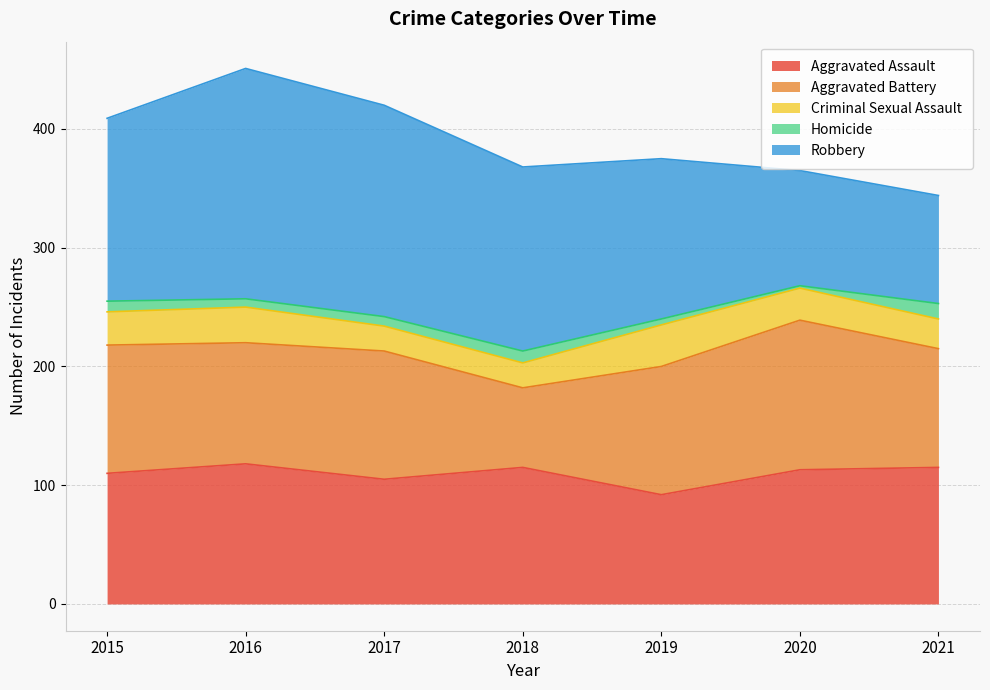

Where is the first local maximum for Aggravated Battery?

2017